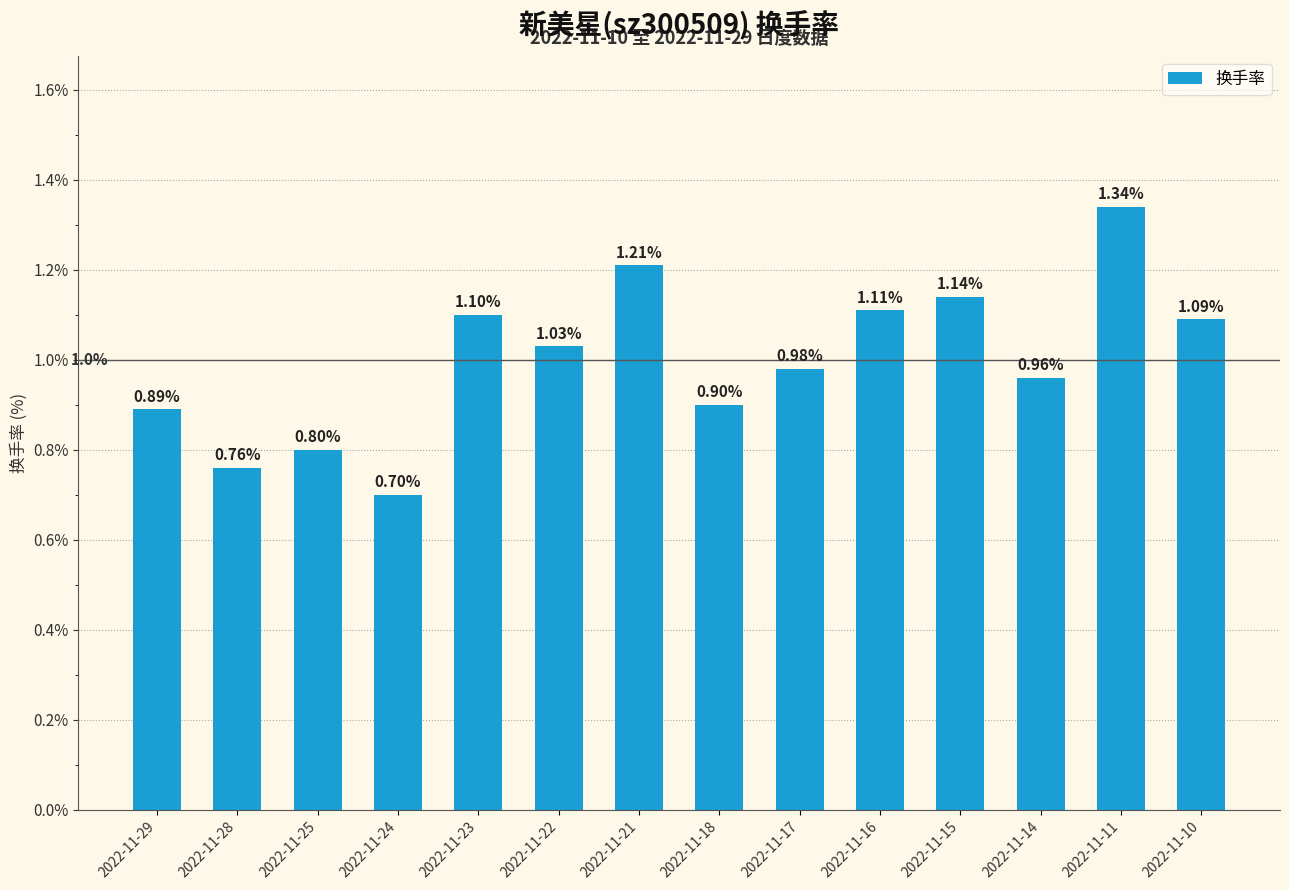

How many series are shown in this chart?

1